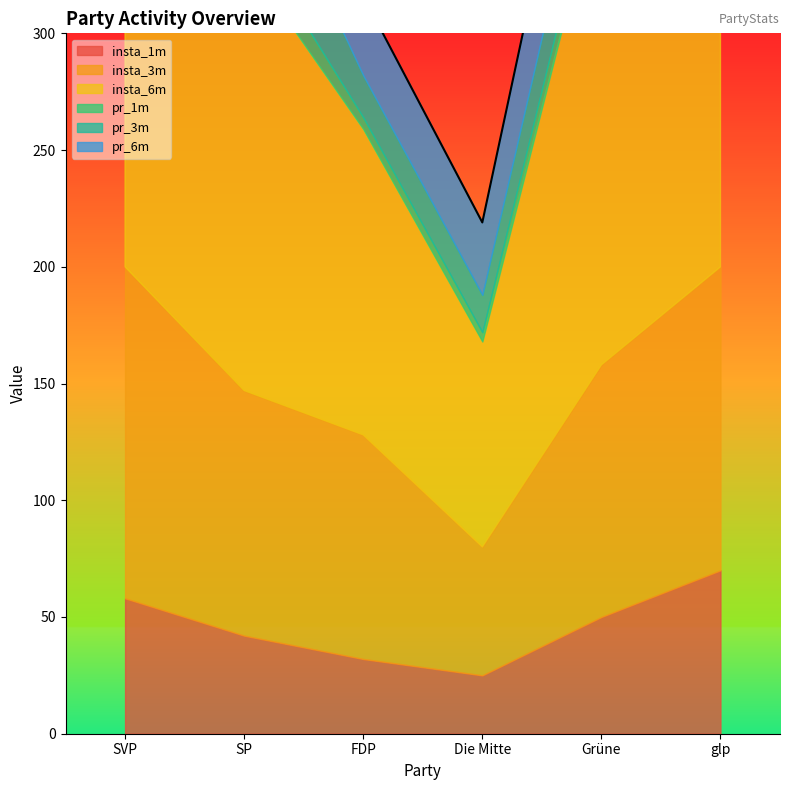

At which category does the chart reach its peak across all series?

glp